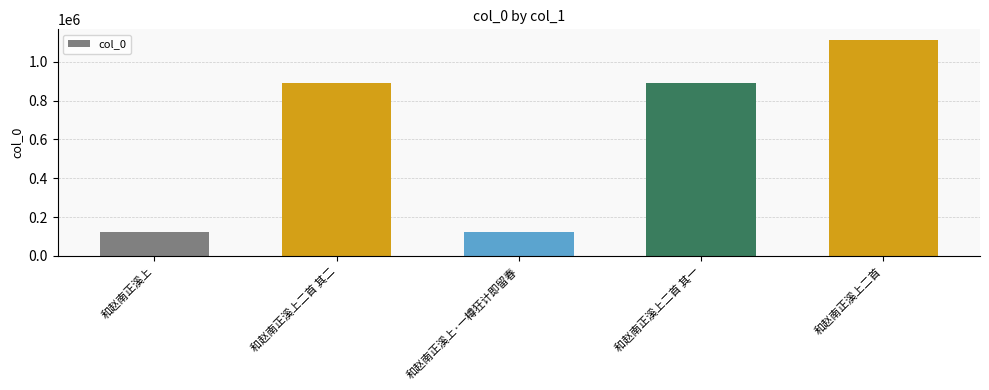

What is the change in value from 和赵南正溪上二首 其二 to 和赵南正溪上二首?

+219712